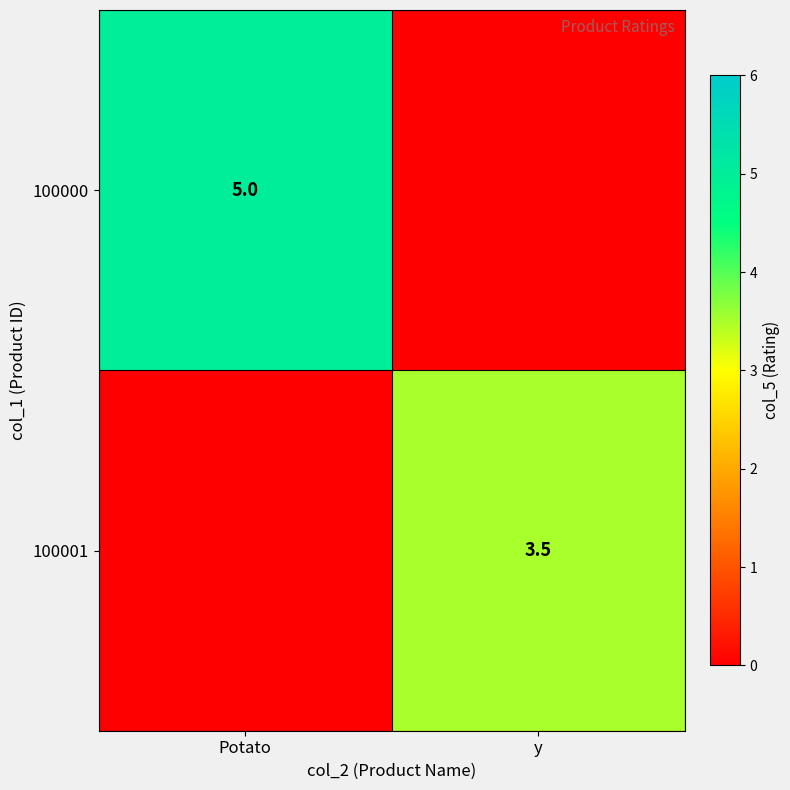

The 100000 series shows 5.0 at Potato. True or false?

True